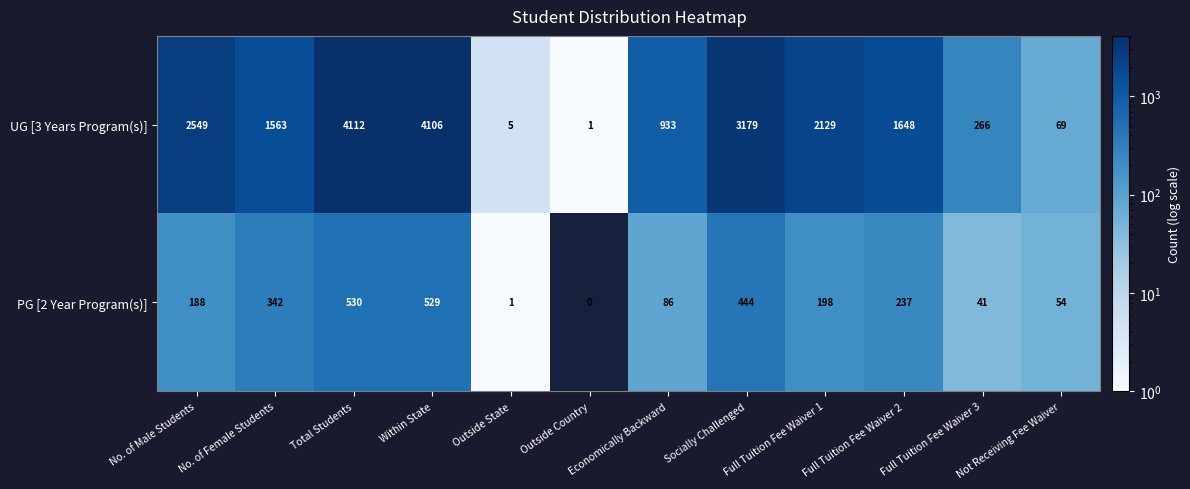

What is the difference between the UG [3 Years Program(s)] values at Within State and Outside Country?

4105